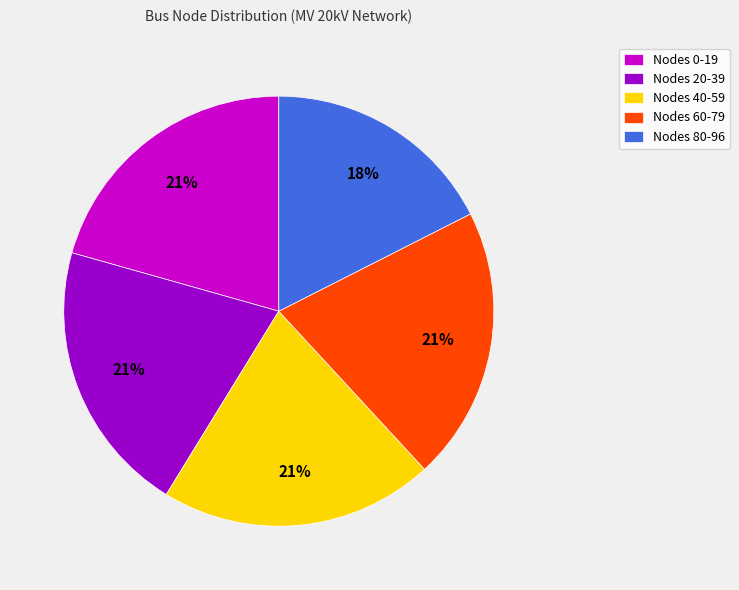

The Nodes 80-96 slice represents 31% of the pie. True or false?

False